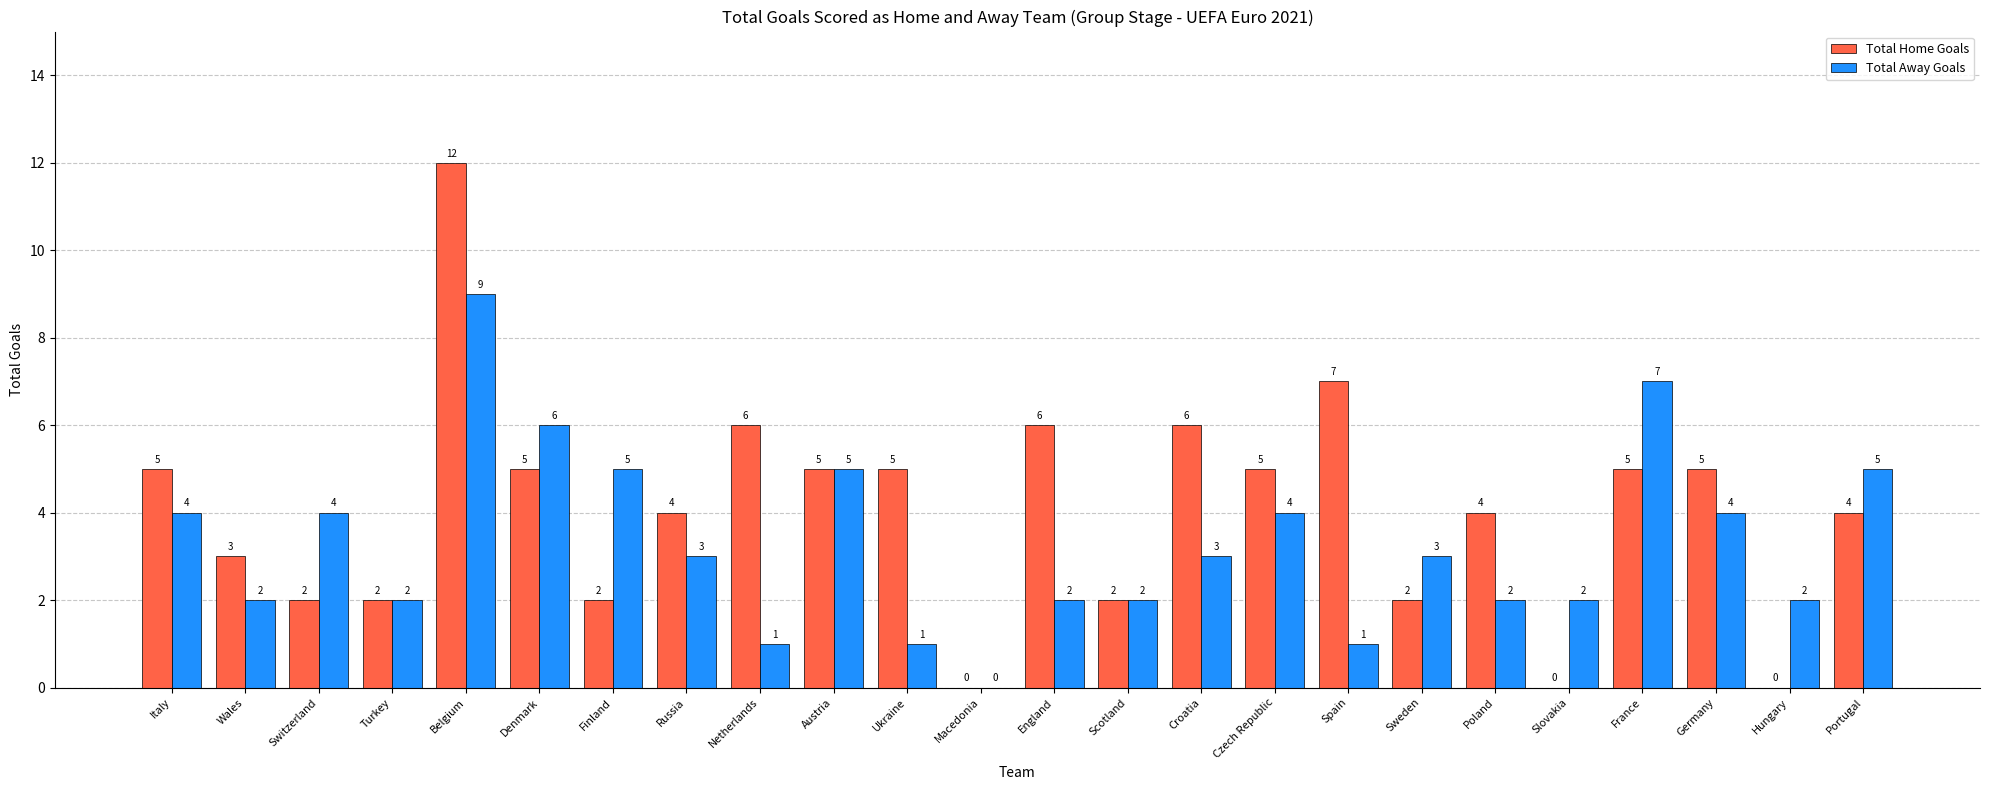

How many data points does each series have?

24